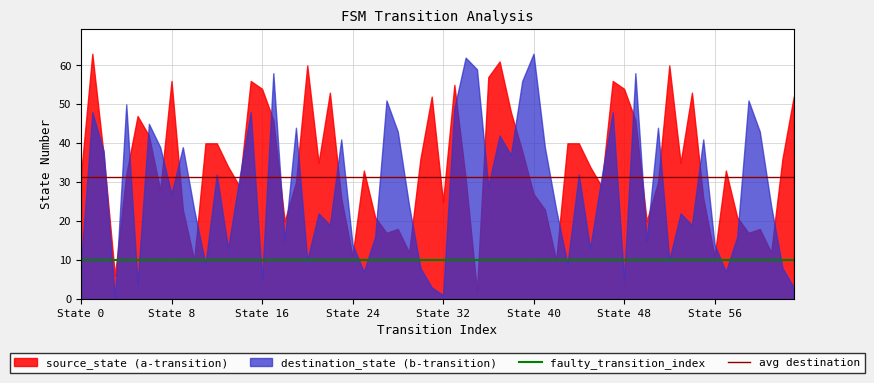

Which series ends up on top after the final intersection of source_state (a-transition) and destination_state (b-transition)?

source_state (a-transition)